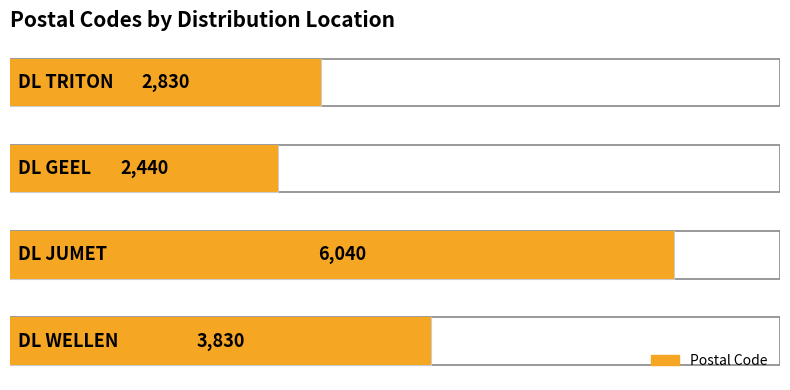

Reading right to left, what are all the values shown in this chart?

3830	6040	2440	2830